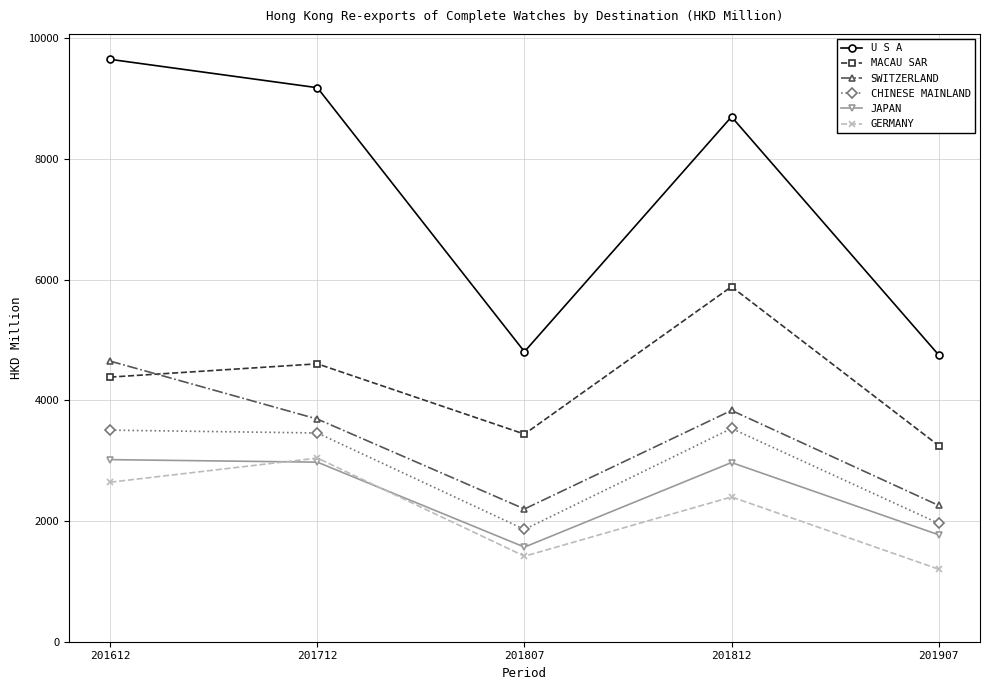

What is the minimum value shown in the chart?

1203.1